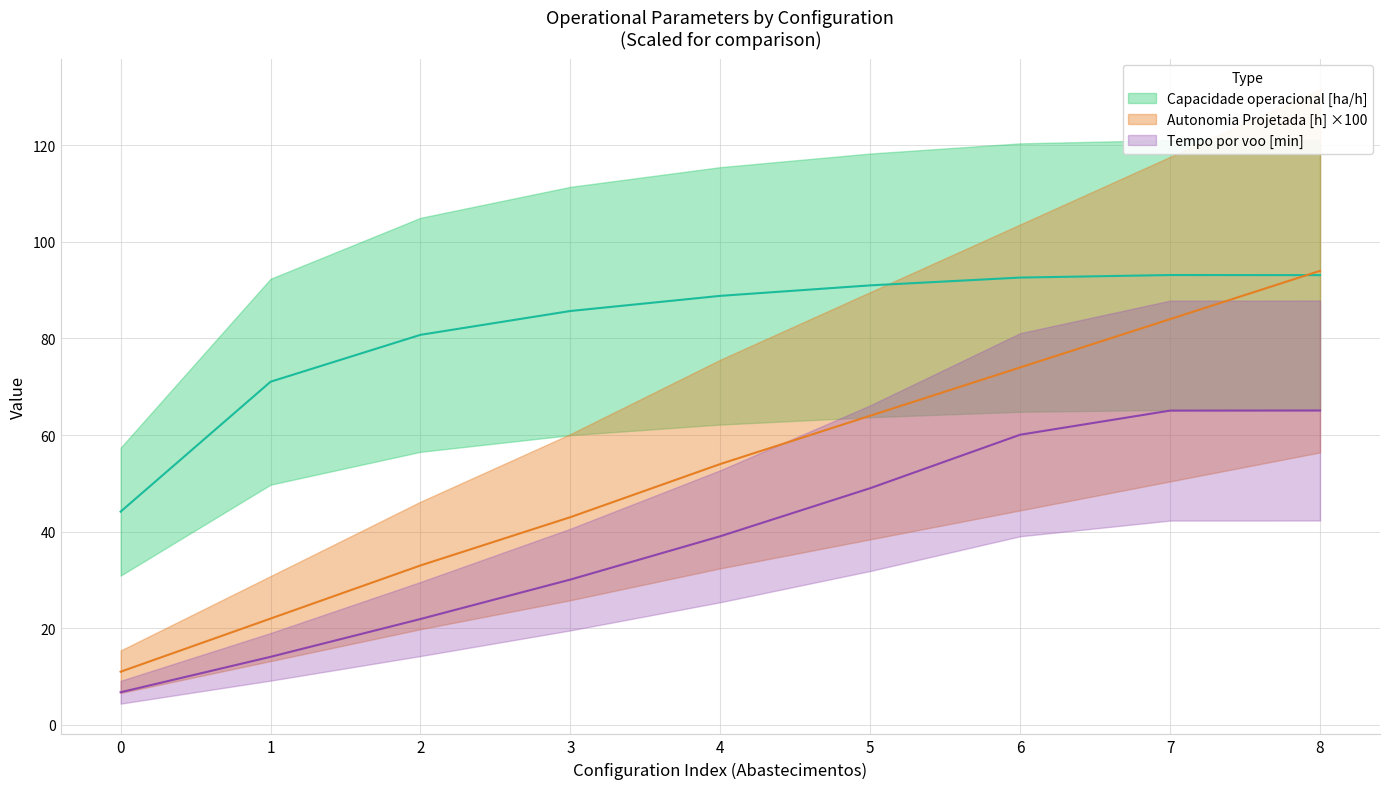

True or false: Tempo por voo [min] and Capacidade operacional [ha/h] cross at least once.

False